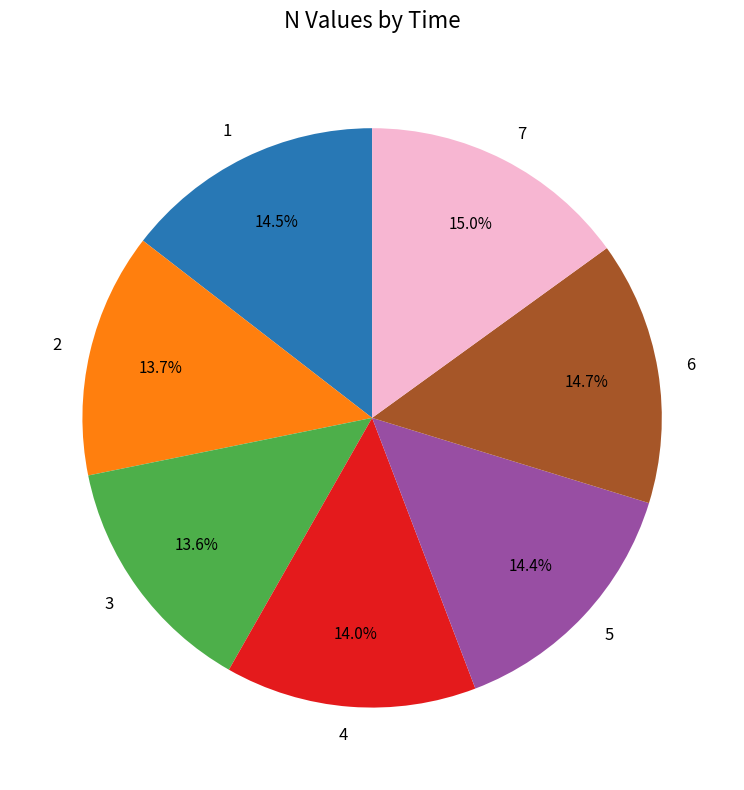

How many segments does this pie chart have?

7